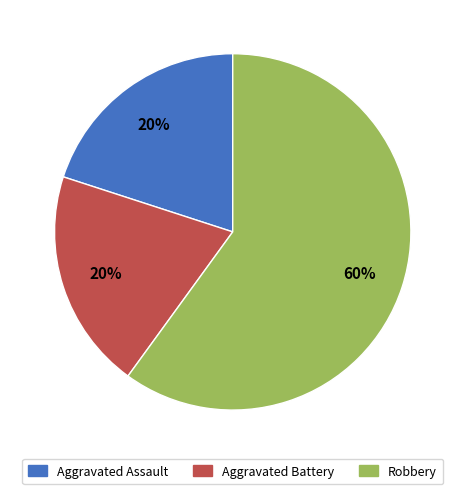

To the nearest percent, what is the difference between the largest and smallest slice percentages?

40%